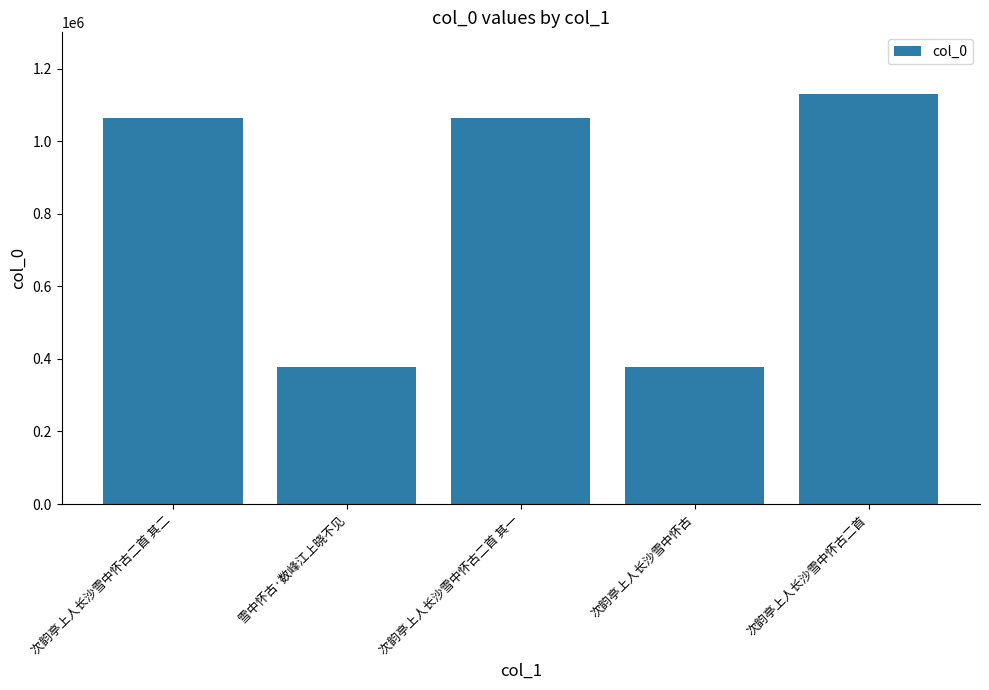

What is the sum of the values at 雪中怀古·数峰江上晓不见 and 次韵亭上人长沙雪中怀古?

757304